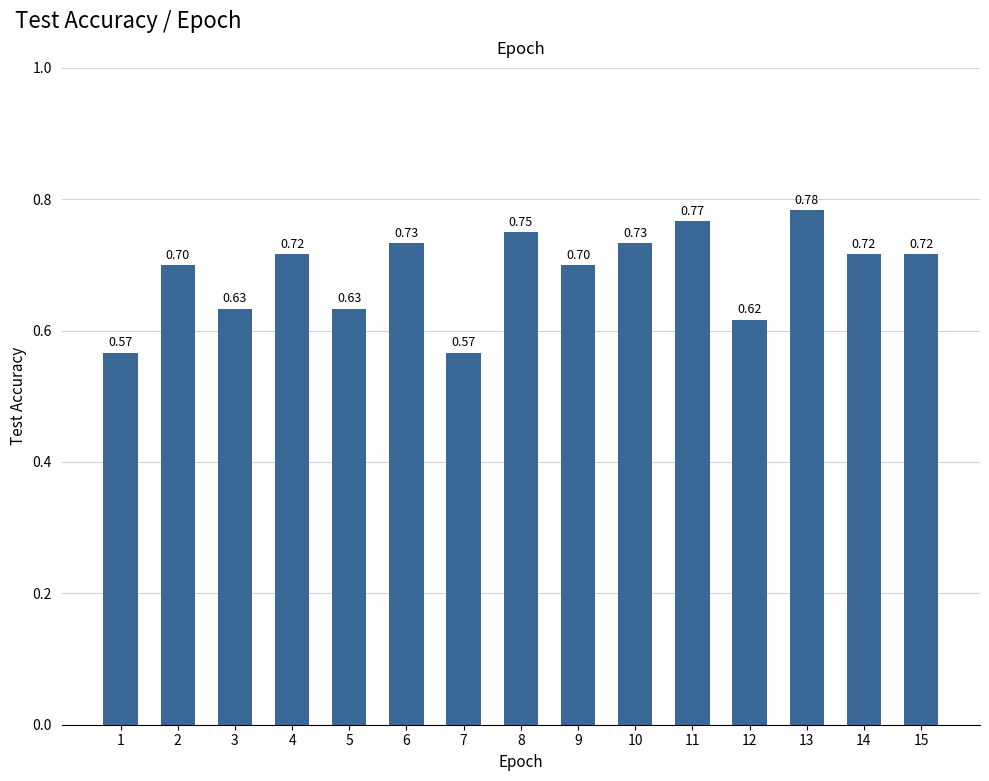

What is the sum of all values?

10.3